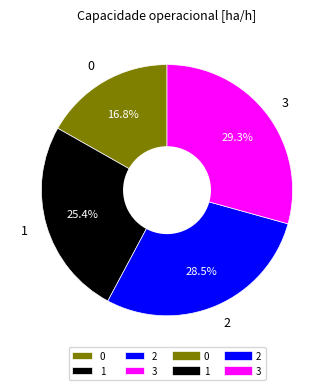

What portion of the pie excludes 3?

70.7%